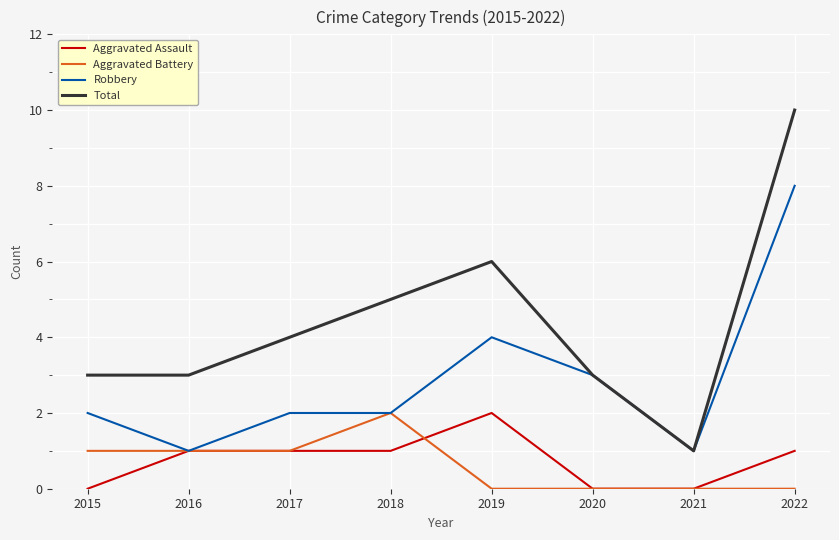

Is it true that Total equals 10 at 2022?

True